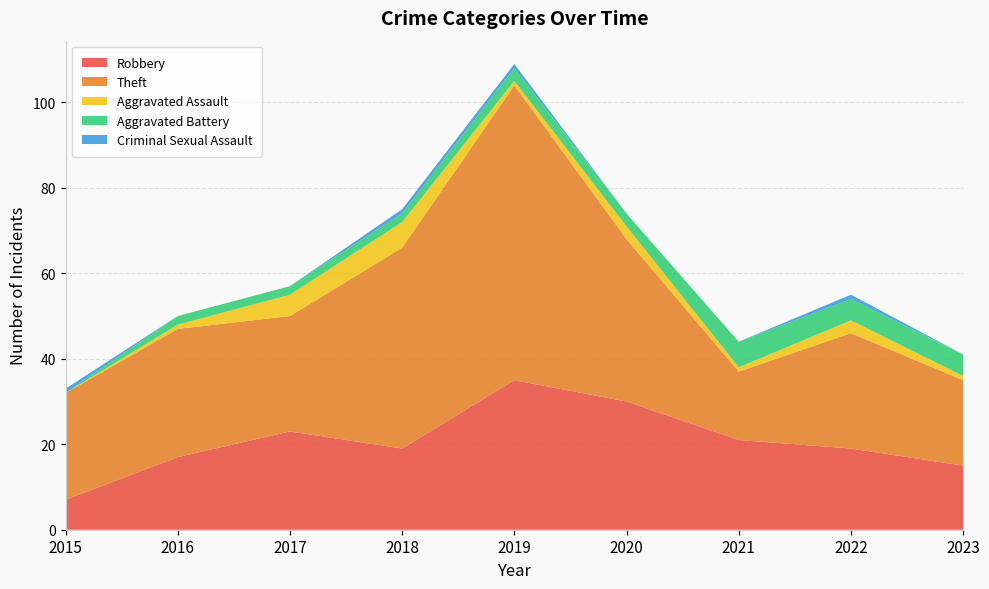

Reading left to right, what are all the values shown in this chart?

Robbery: 7	17	23	19	35	30	21	19	15
Theft: 25	30	27	47	69	38	16	27	20
Aggravated Assault: 0	1	5	6	1	3	1	3	1
Aggravated Battery: 0	2	2	2	3	3	6	5	5
Criminal Sexual Assault: 1	0	0	1	1	0	0	1	0